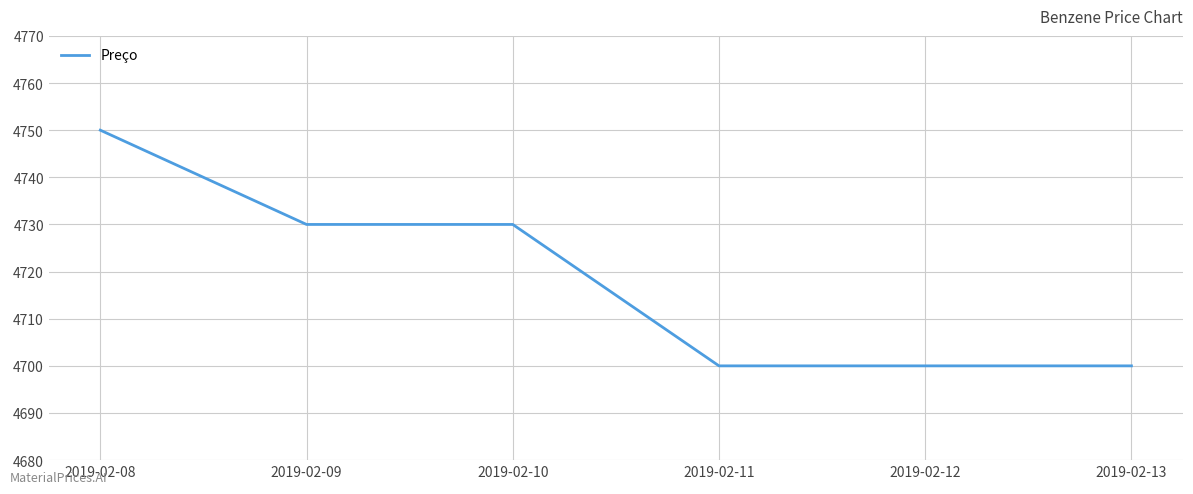

Where does the data first go above 4730?

2019-02-08